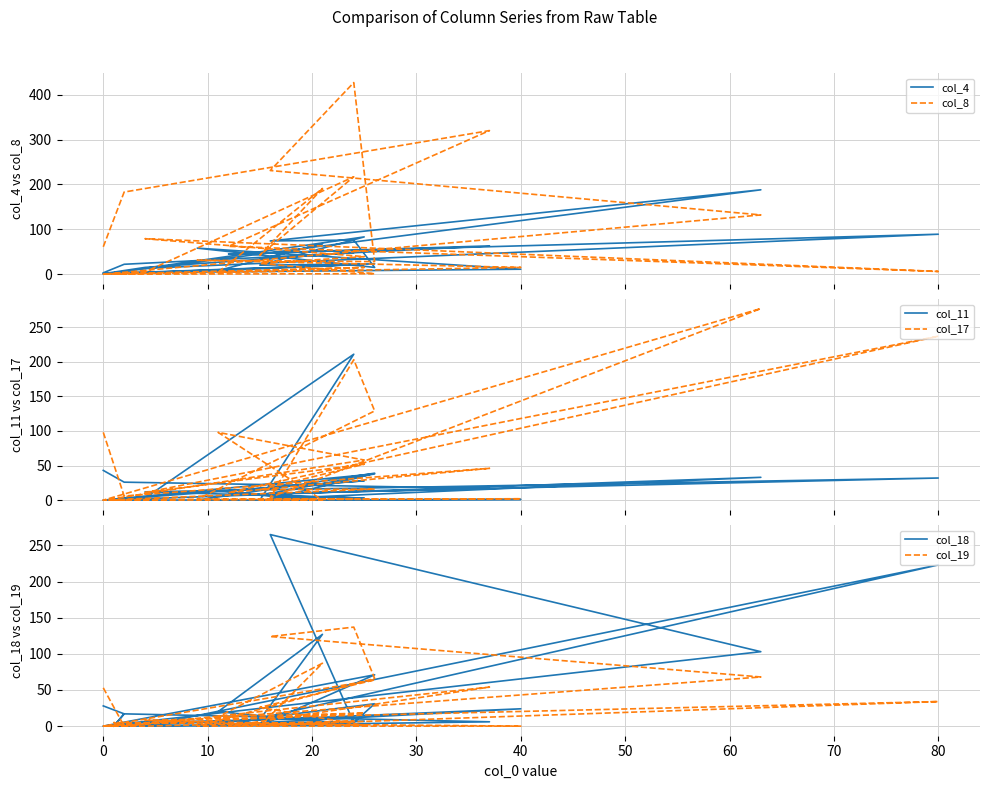

Reading left to right, what are all the values shown in this chart?

col_4: 3	22	63	45	89	13	83	20	23	1	15	48	33	68	8	22	0	188	74	76	15	58	11	3	2	2
col_8: 61	183	320	62	6	79	39	24	1	0	5	217	42	191	4	15	0	132	231	427	28	31	15	0	1	0
col_11: 43	26	17	8	32	12	3	7	38	0	3	211	0	0	13	28	0	33	2	31	39	0	1	0	1	0
col_17: 98	6	46	11	237	11	52	15	16	0	1	2	0	0	98	58	0	277	4	203	129	1	2	0	0	0
col_18: 28	17	6	1	223	0	7	1	71	0	5	12	9	127	20	1	0	103	265	5	31	0	24	0	17	0
col_19: 53	0	54	0	34	8	1	26	64	0	0	7	0	87	13	18	0	68	124	137	66	0	0	5	1	0